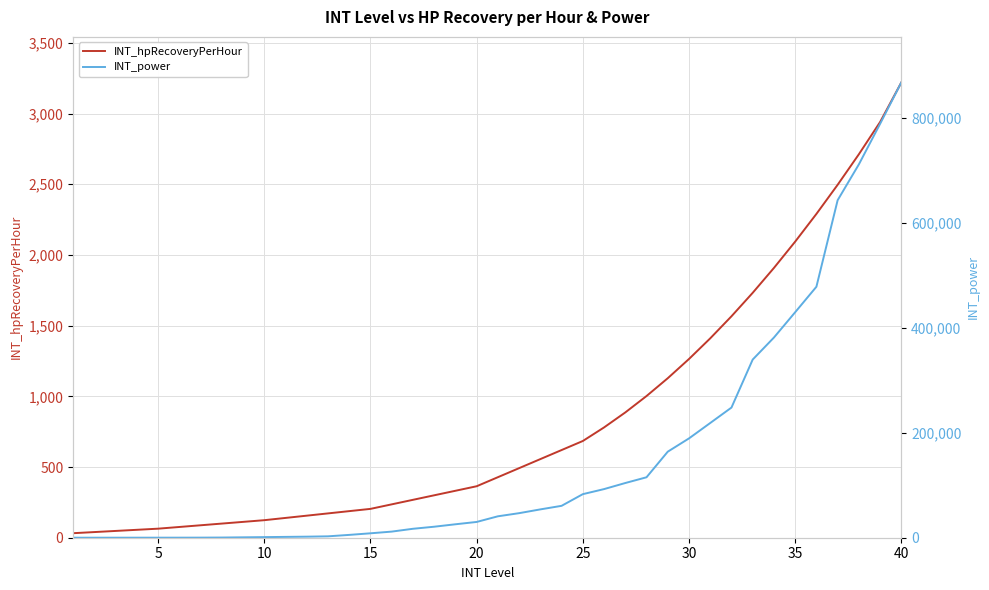

What is the minimum value shown in the chart?

32